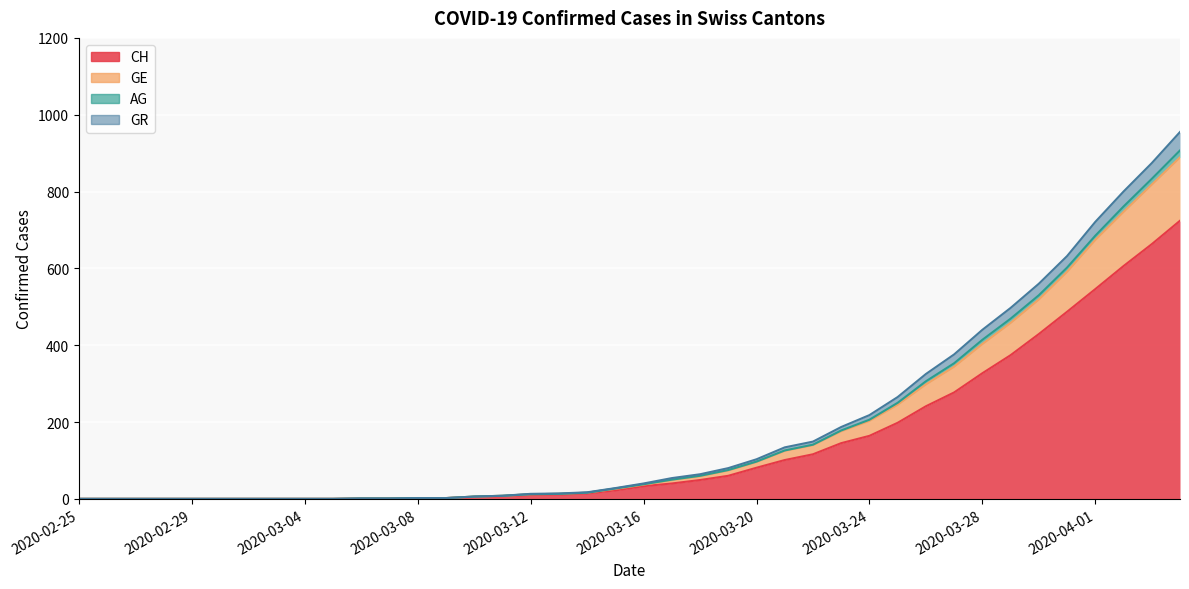

True or false: AG has more than 2 interior local peaks.

False